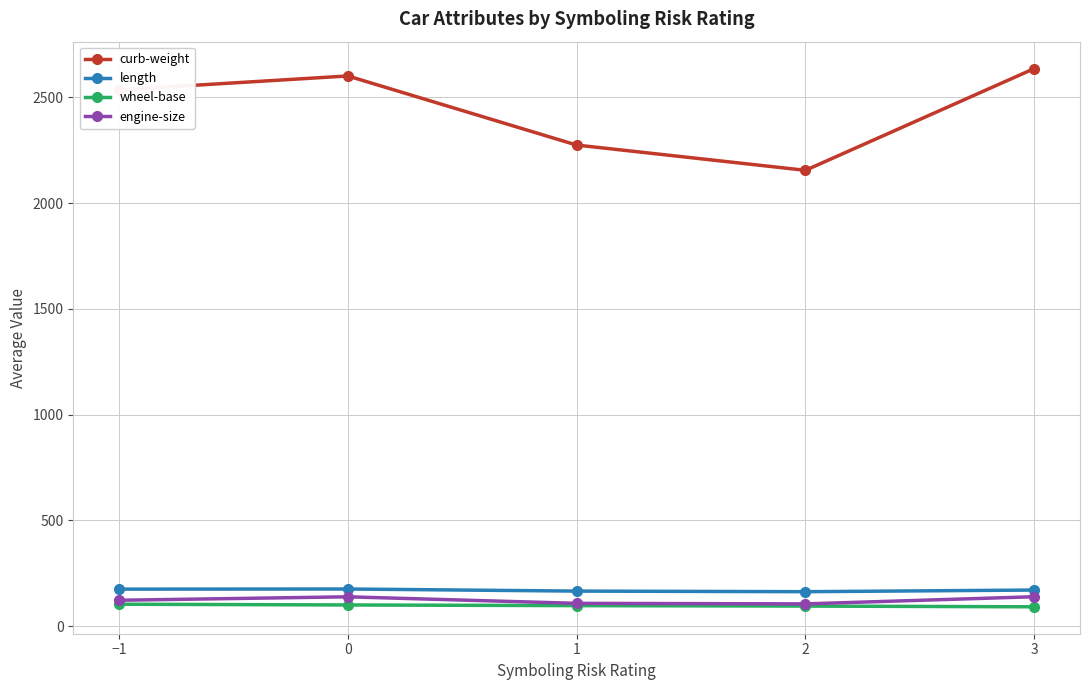

Which series changed the most between 0 and 1?

curb-weight